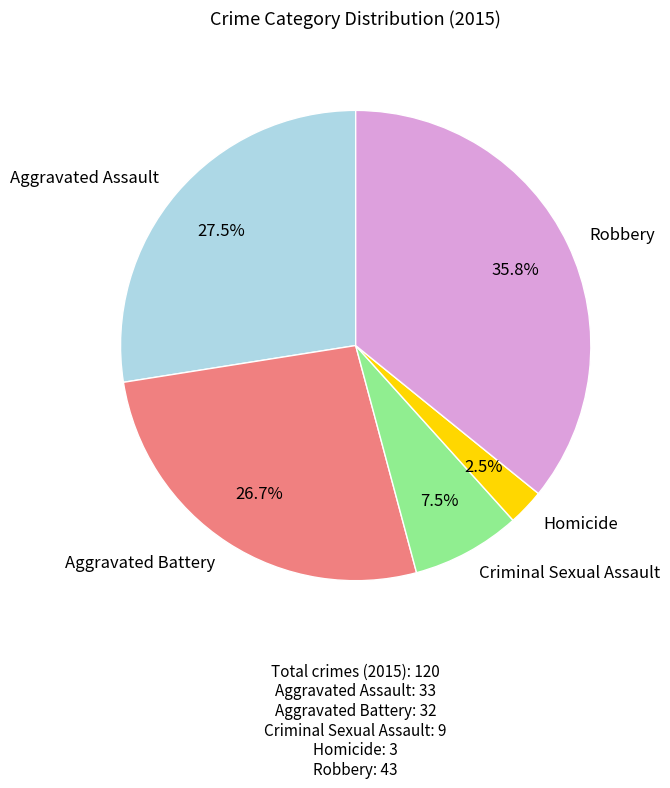

Is there a majority slice in this chart?

No